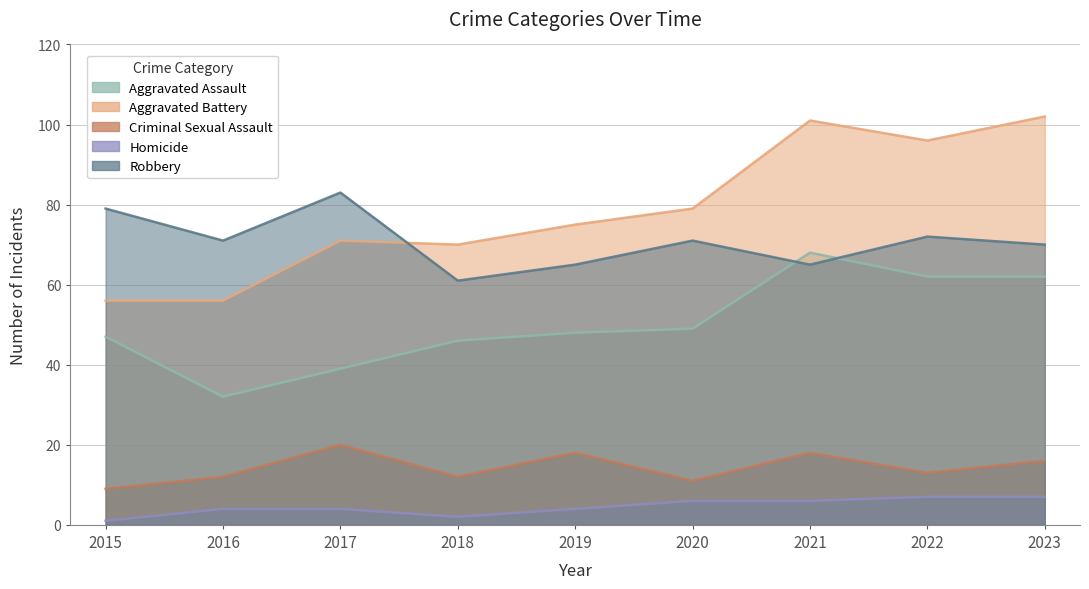

Reading right to left, what are all the values shown in this chart?

Aggravated Assault: 62	62	68	49	48	46	39	32	47
Aggravated Battery: 102	96	101	79	75	70	71	56	56
Criminal Sexual Assault: 16	13	18	11	18	12	20	12	9
Homicide: 7	7	6	6	4	2	4	4	1
Robbery: 70	72	65	71	65	61	83	71	79